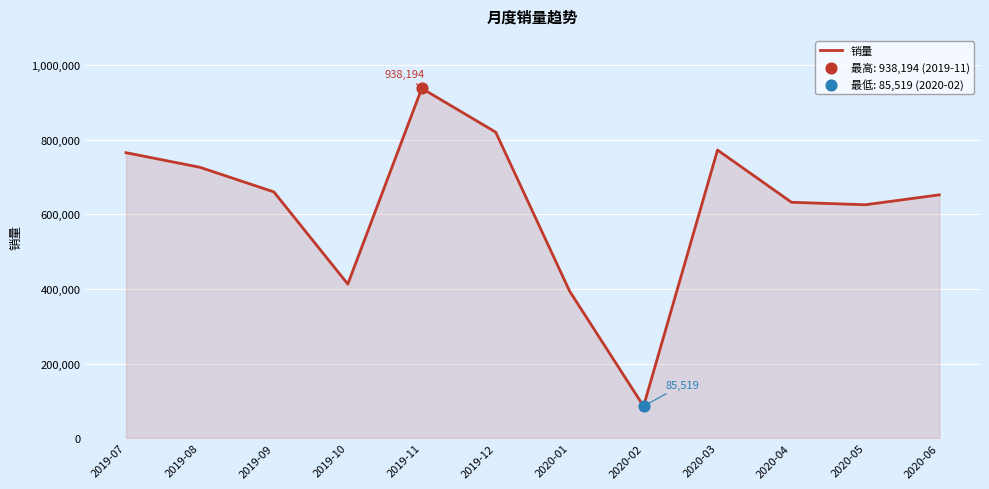

What is the change in value from 2020-02 to 2020-05?

+540425